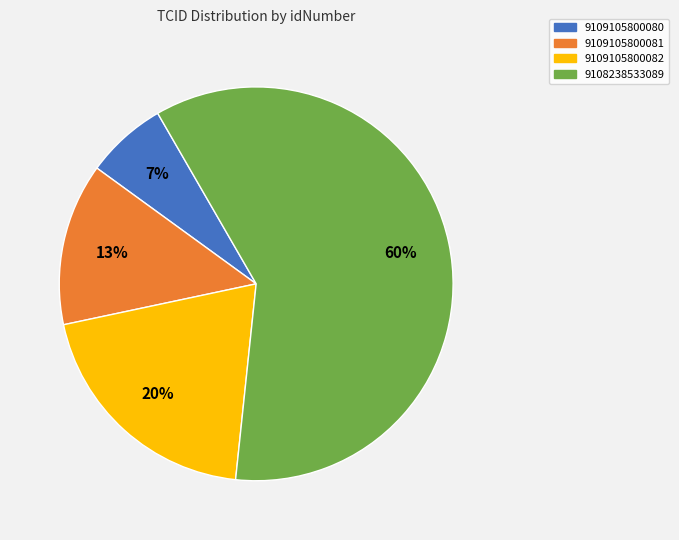

How many segments does this pie chart have?

4